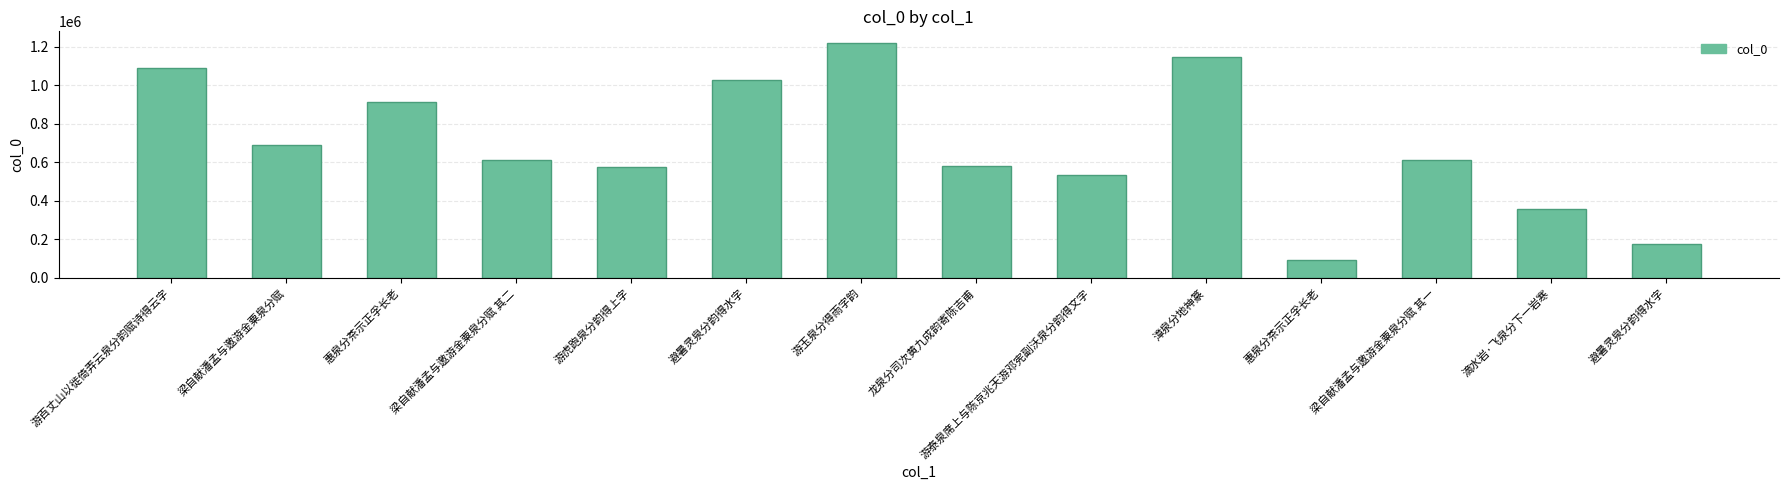

How many values are below 614062?

7